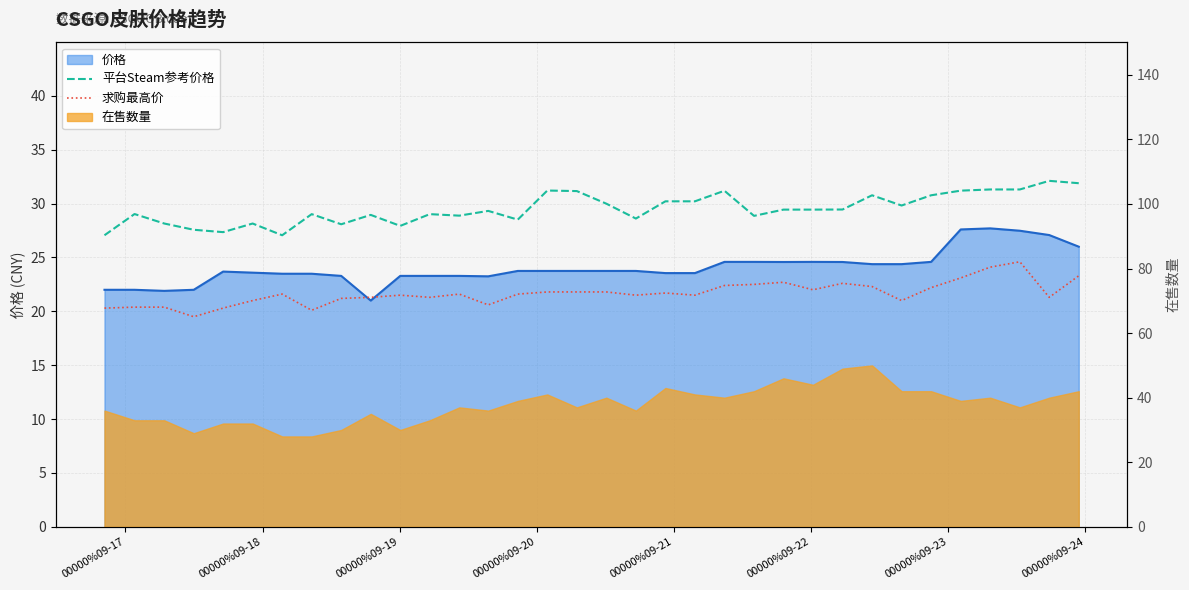

True or false: 平台Steam参考价格 has more than 0 interior local peaks.

True